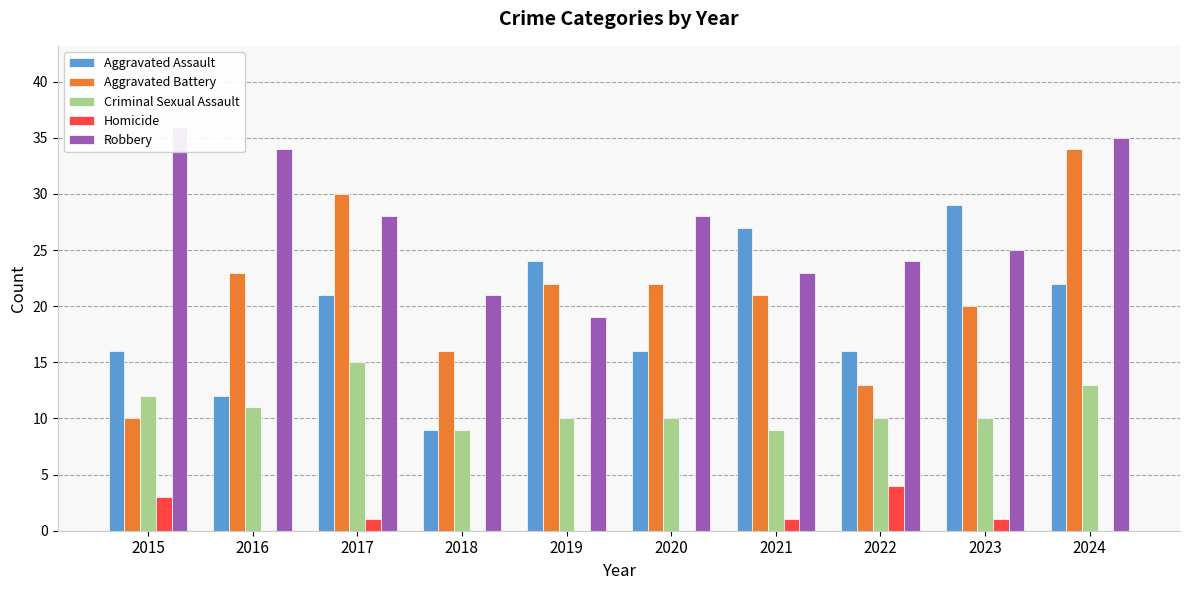

At which label does Aggravated Assault reach its peak?

2023